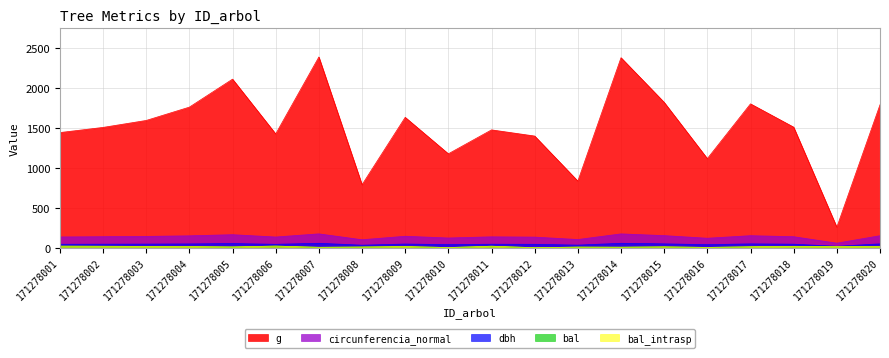

Reading right to left, extract all data points from this chart.

dbh: 47.8	18.1	43.9	47.9	37.7	48.1	55.0	32.6	42.2	43.4	38.7	45.6	31.7	55.1	42.6	51.9	47.4	45.0	43.8	42.9
g: 1790.8	257.3	1510.2	1802.0	1116.3	1820.9	2380.2	834.7	1398.7	1475.9	1176.3	1633.1	789.2	2388.8	1425.3	2111.5	1760.9	1594.0	1506.7	1442.1
bal: 12.9	15.5	17.1	11.9	3.6	11.0	6.4	7.7	0.0	18.7	2.0	14.7	8.8	5.2	20.2	9.9	13.8	16.3	17.9	19.4
bal_intrasp: 12.9	15.5	17.1	11.9	3.6	11.0	6.4	7.7	0.0	18.7	2.0	14.7	8.8	5.2	20.2	9.9	13.8	16.3	17.9	19.4
circunferencia_normal: 150.0	56.9	137.8	150.5	118.4	151.3	172.9	102.4	132.6	136.2	121.6	143.3	99.6	173.3	133.8	162.9	148.8	141.5	137.6	134.6